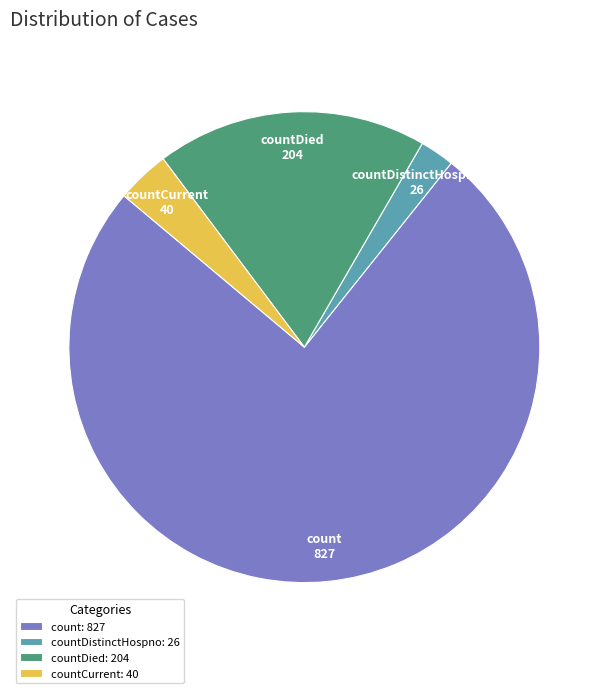

Which category has the smallest portion of the pie?

countDistinctHospno: 26